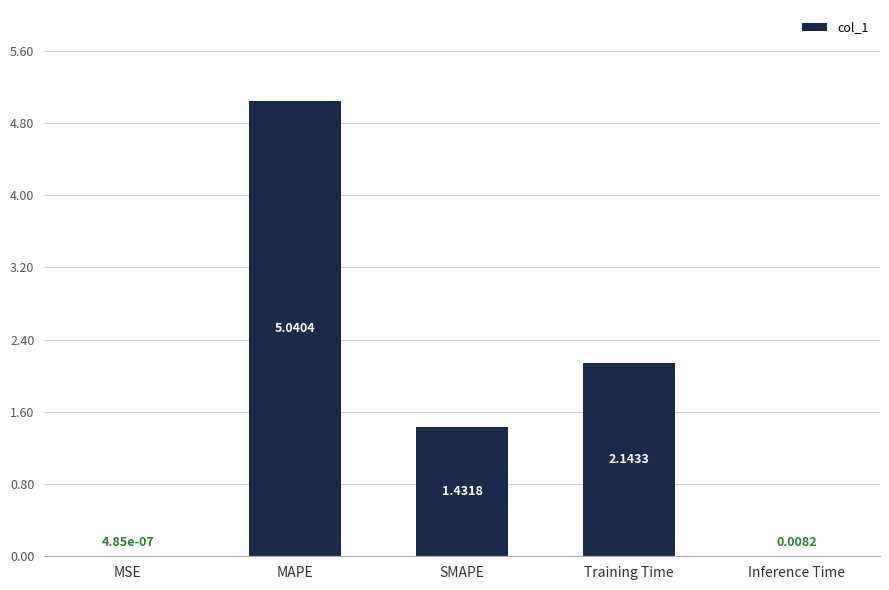

At which label is the value closest to 2?

Training Time